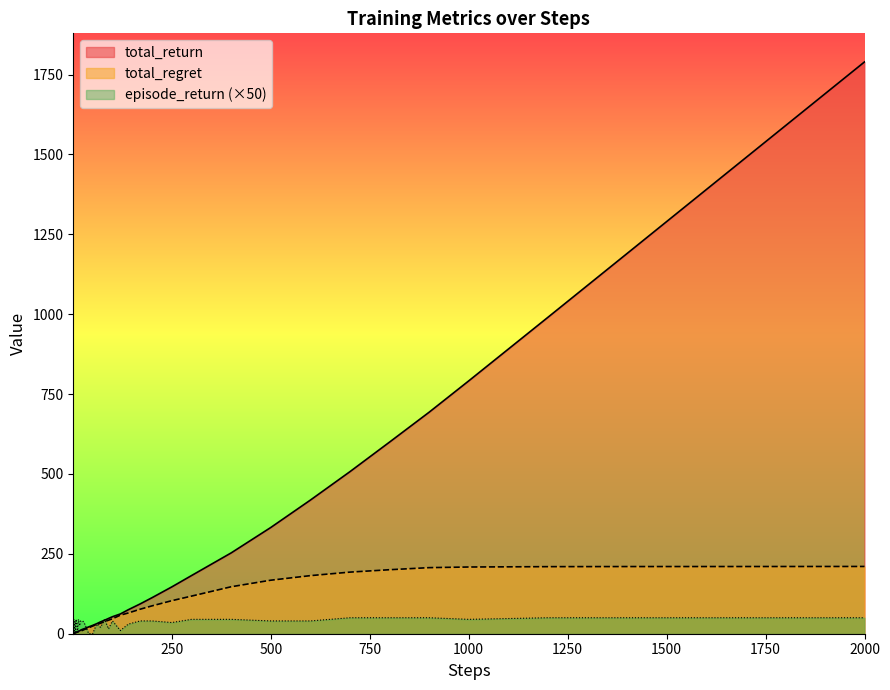

How many distinct data groups are displayed?

3